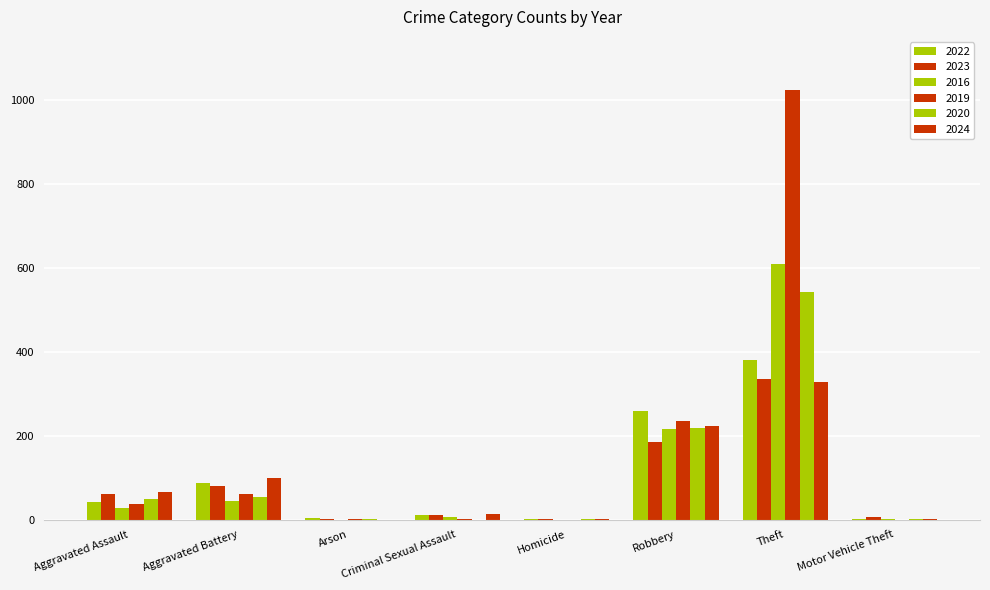

How many distinct data groups are displayed?

6